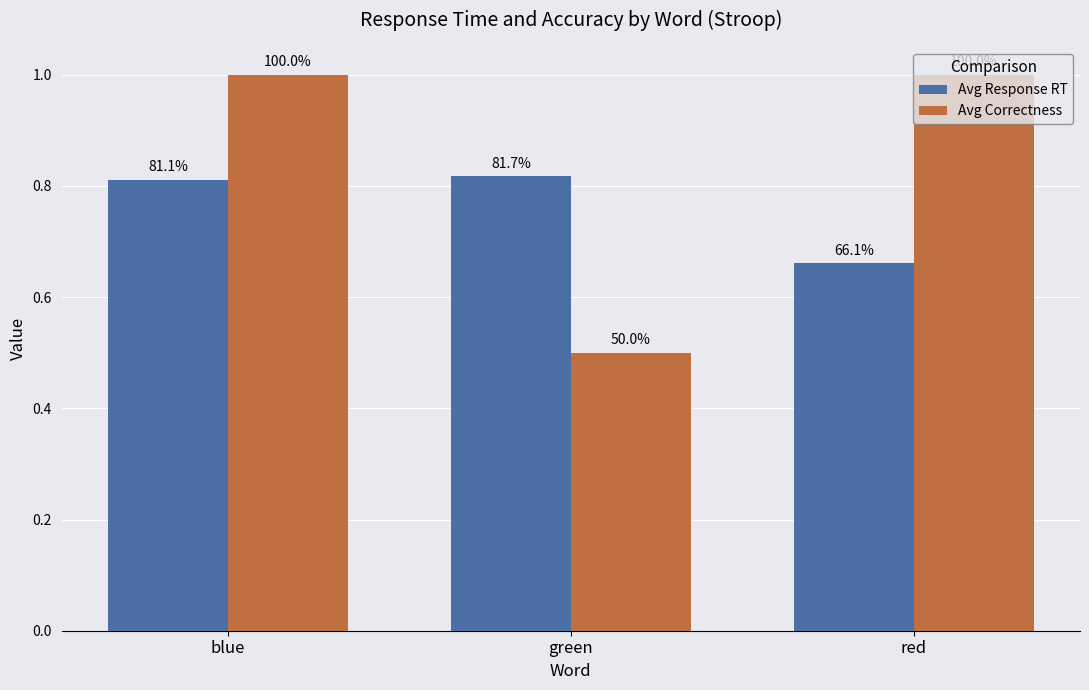

Read the Avg Correctness value at blue.

1.0